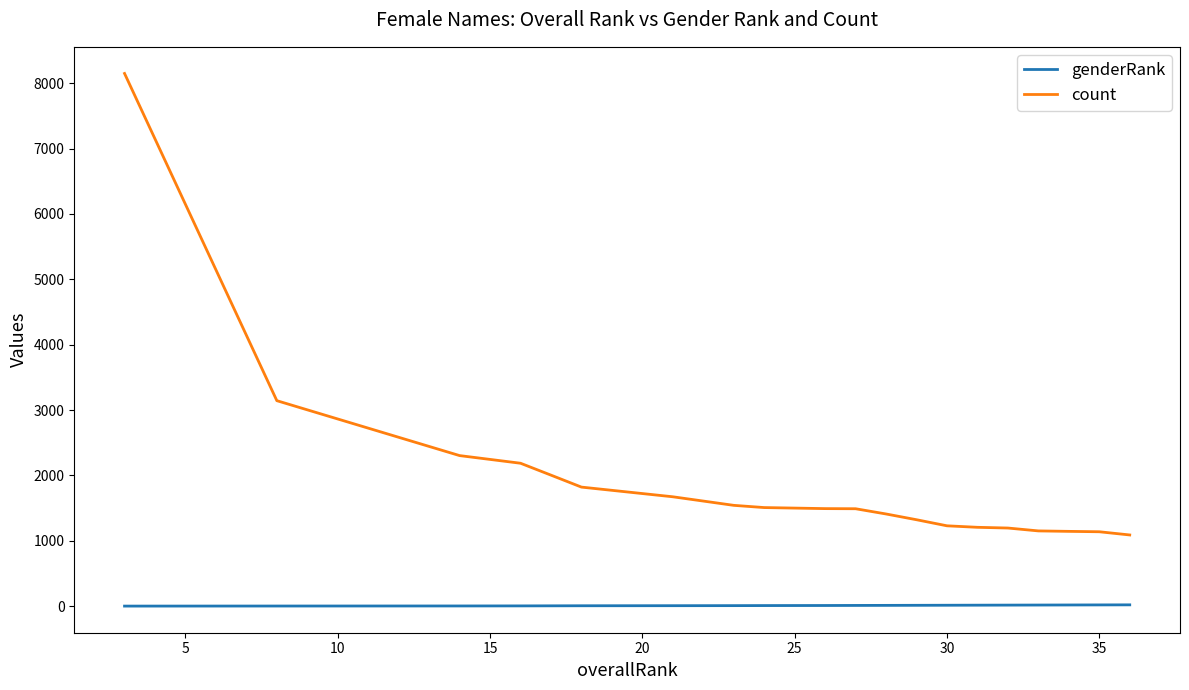

What is the difference between the maximum and second lowest values in the count series?

7010